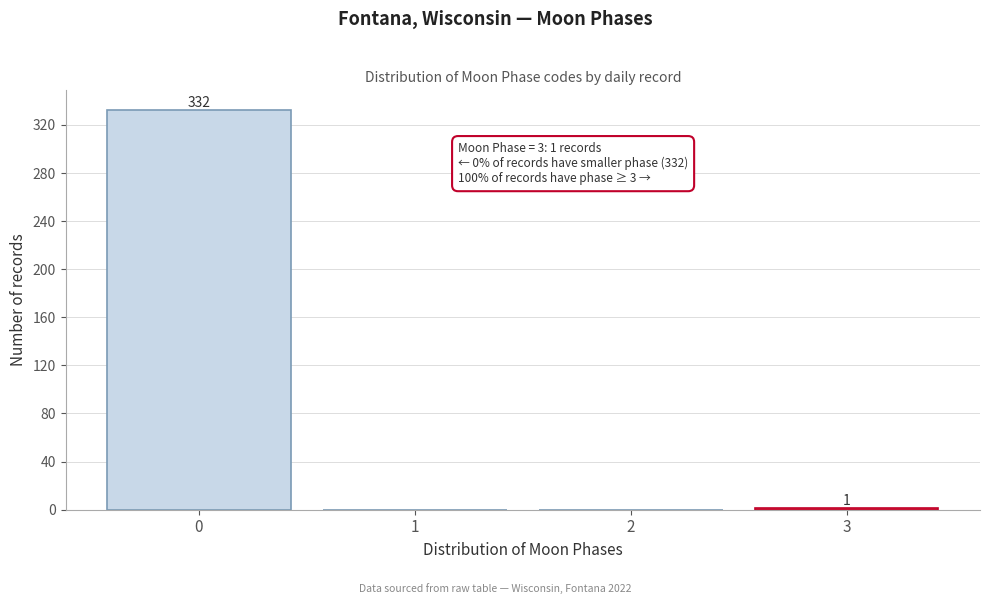

Reading left to right, transcribe all the data shown in this chart.

0=332	1=0	2=0	3=1